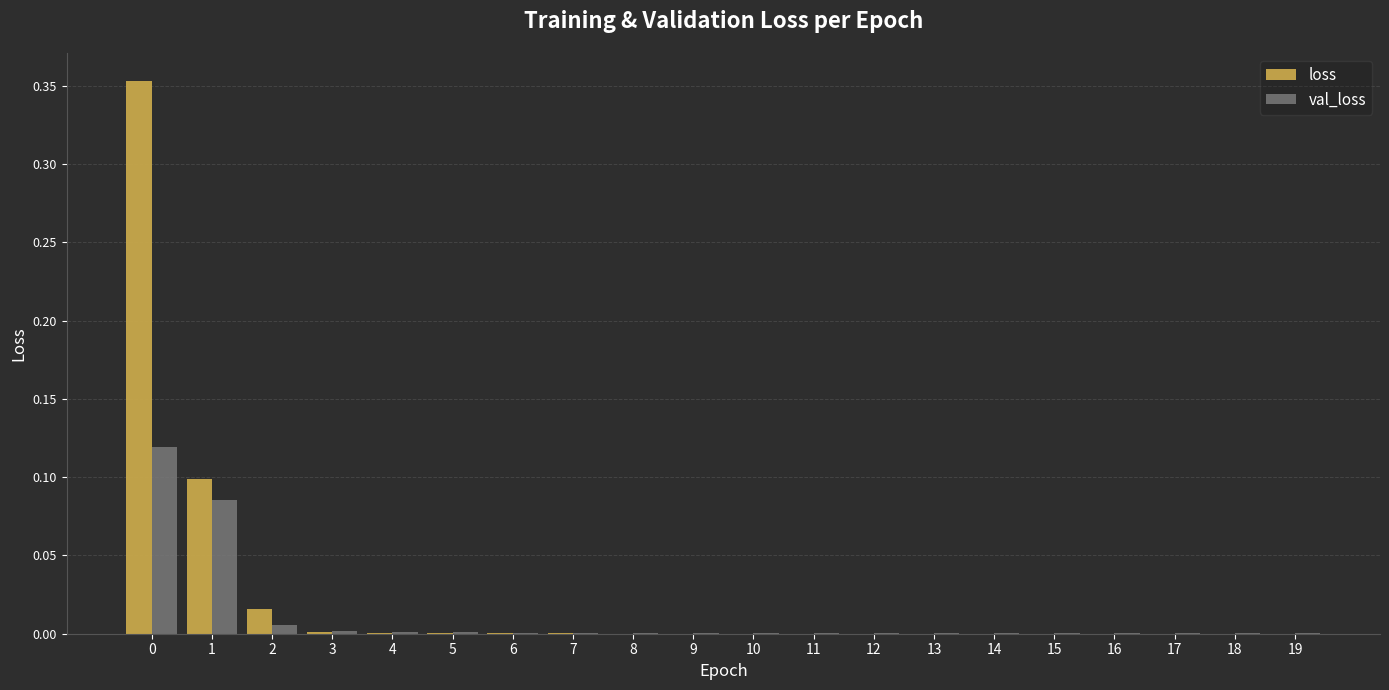

Which series has the widest spread of values?

loss